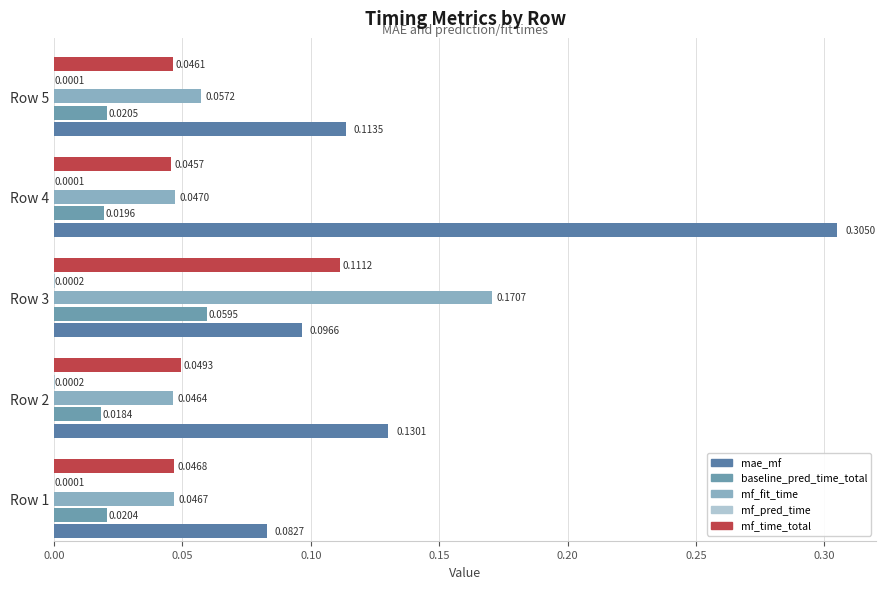

Which series has the widest spread of values?

mae_mf